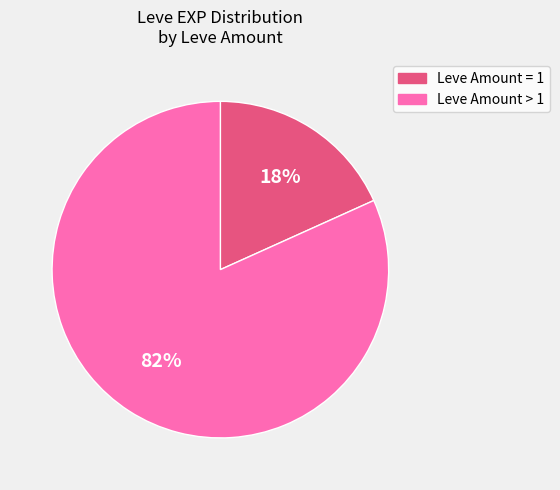

To the nearest percent, what is the average slice percentage?

50%